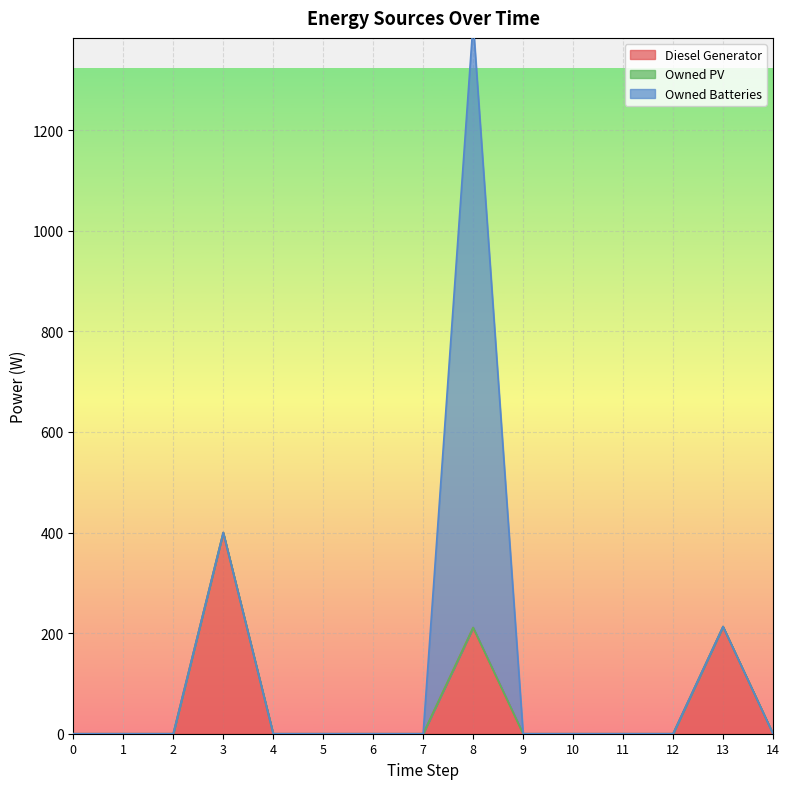

Which has a higher value, 13 or 2?

13